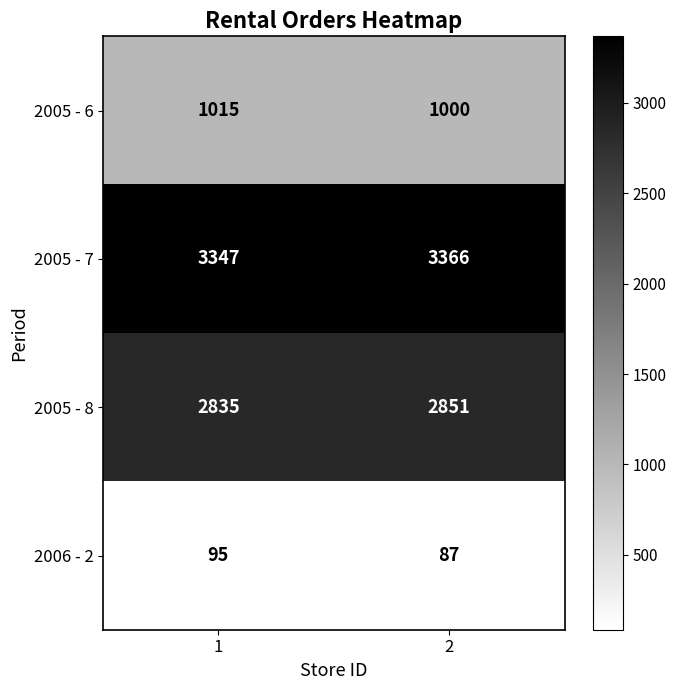

Reading right to left, what are all the values shown in this chart?

2005 - 6: 2=1000	1=1015
2005 - 7: 2=3366	1=3347
2005 - 8: 2=2851	1=2835
2006 - 2: 2=87	1=95